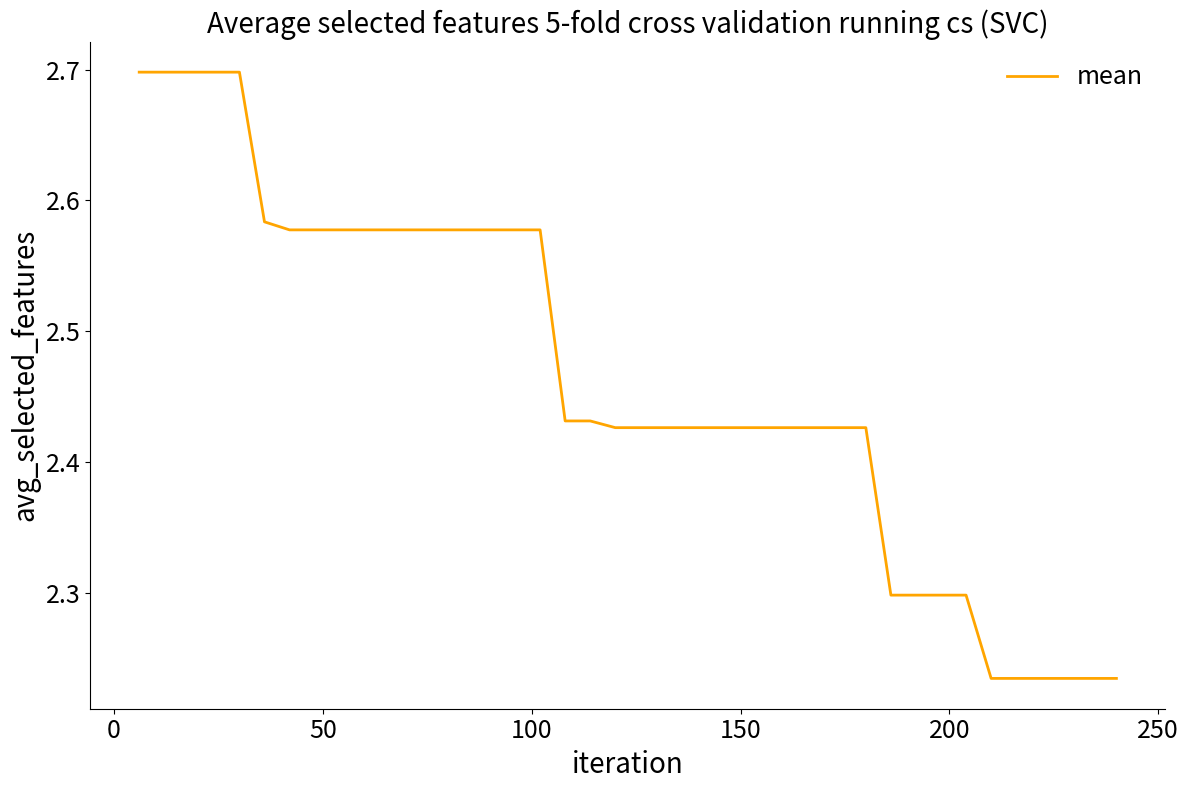

What is the difference between the maximum and minimum values?

0.5